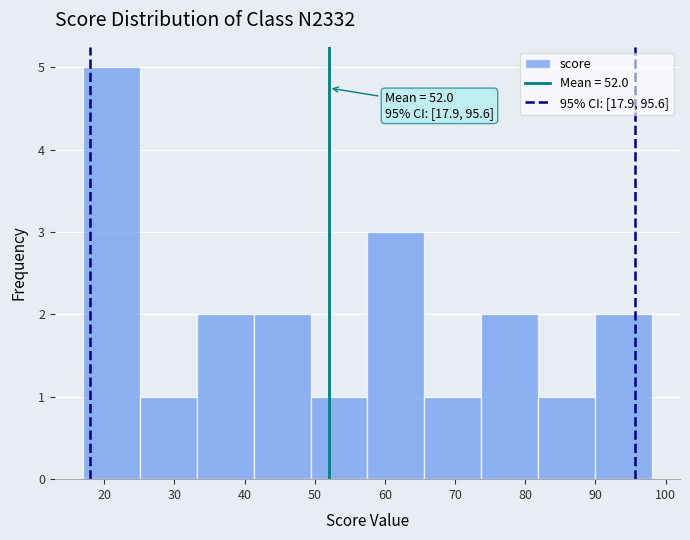

Over which range of the x-axis is the bar tallest?

17.0 to 25.1